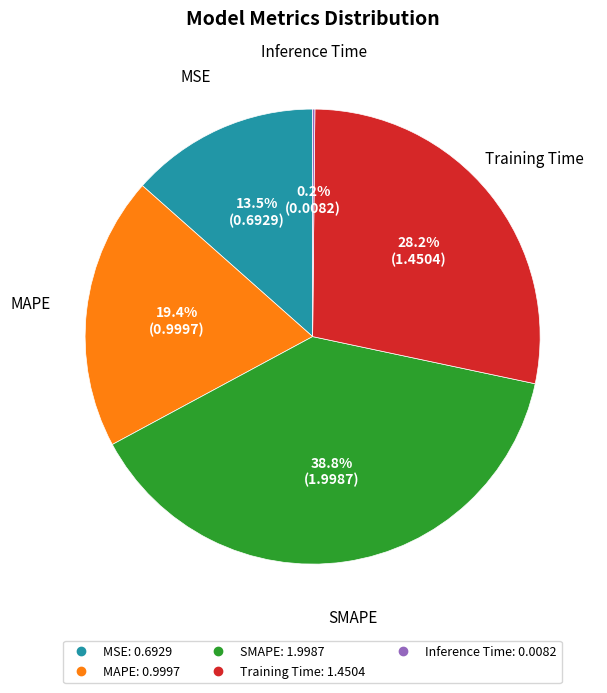

Approximately how many times larger is the value at MAPE compared to SMAPE?

0.5